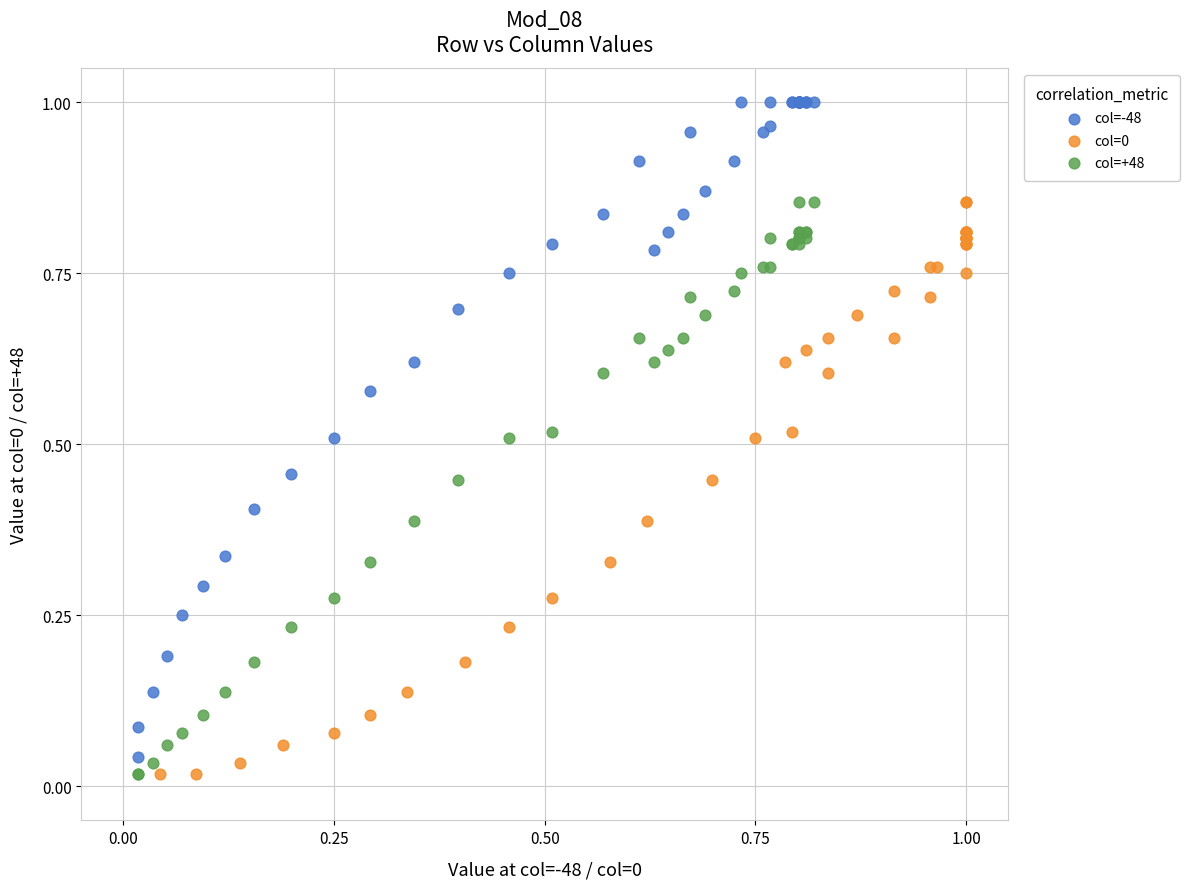

Which series contains the highest Y value?

col=-48